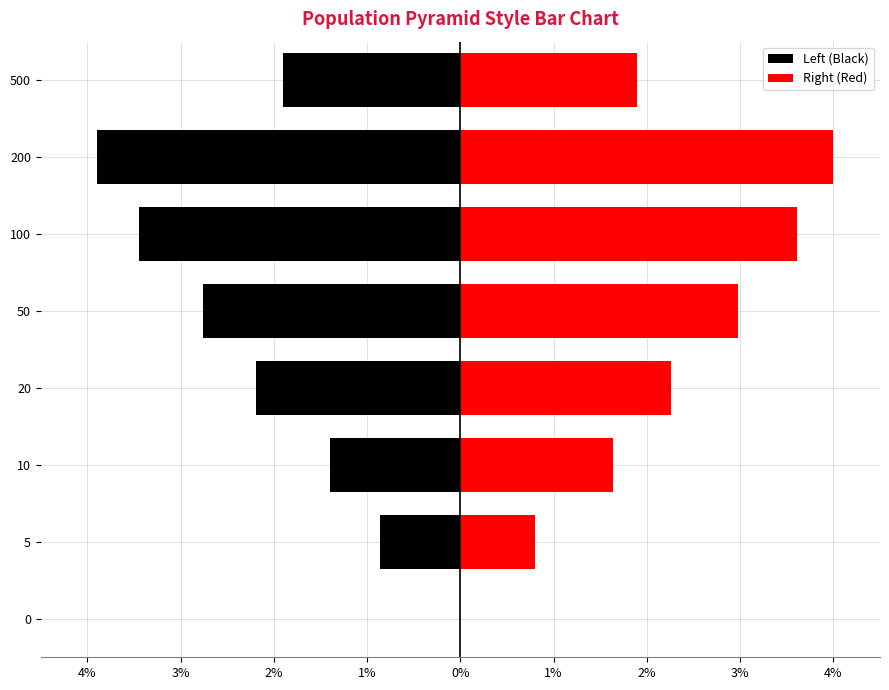

Which series changed the most between 100 and 500?

Right (Red)